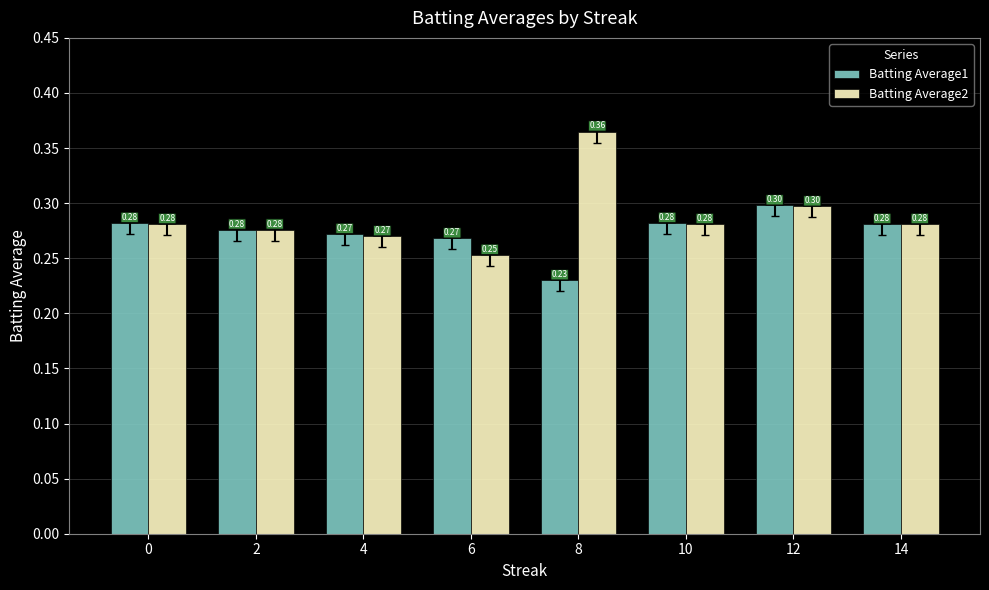

Is the value of Batting Average2 at 8 greater than the value of Batting Average1 at 12?

Yes